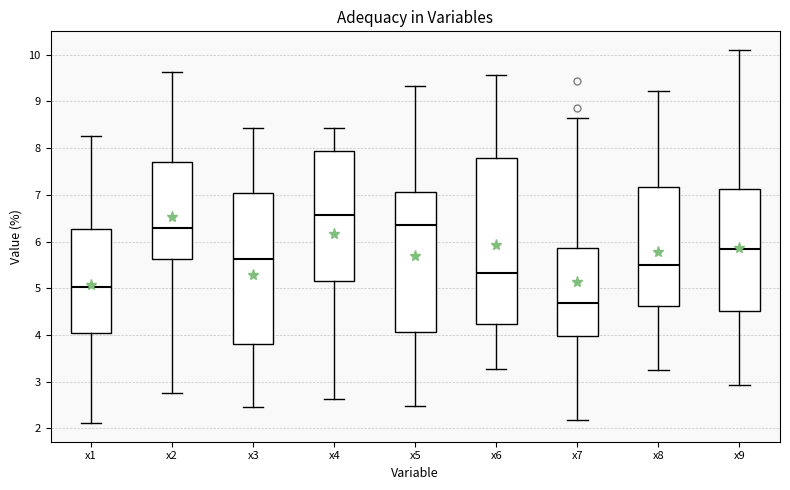

Which box has the highest median line?

x4